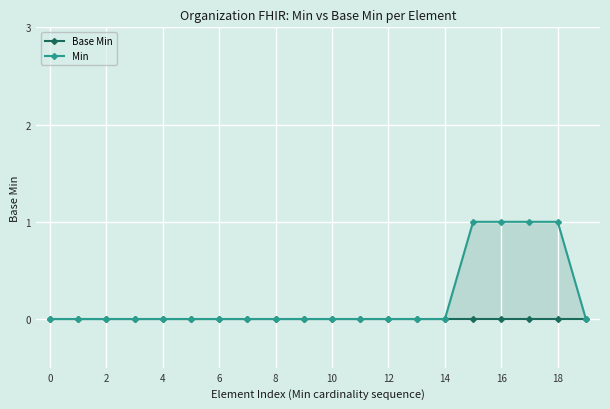

True or false: Min and Base Min intersect in this chart.

False